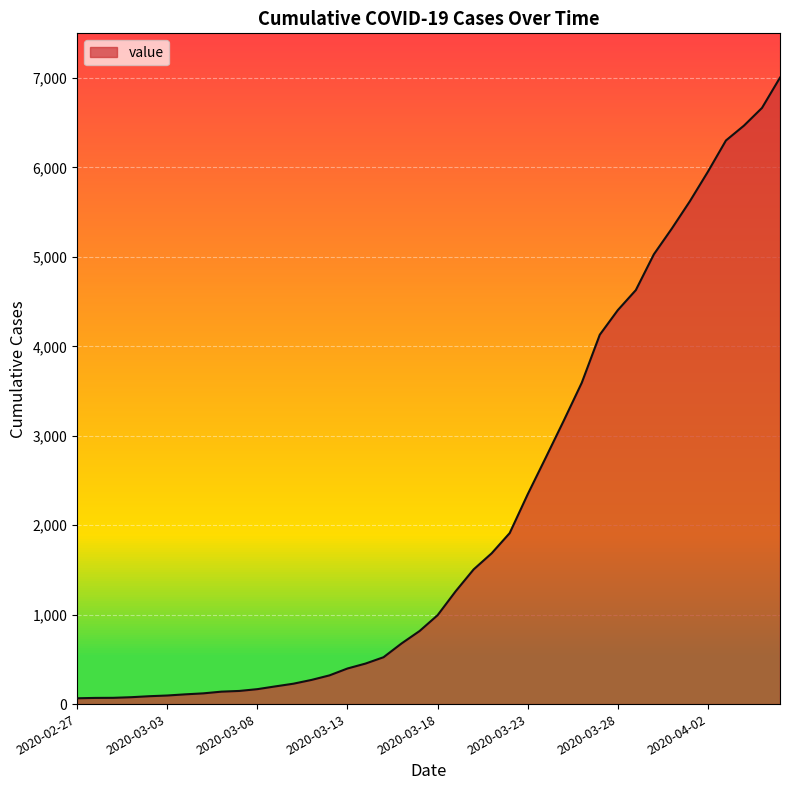

What is the average value?

2145